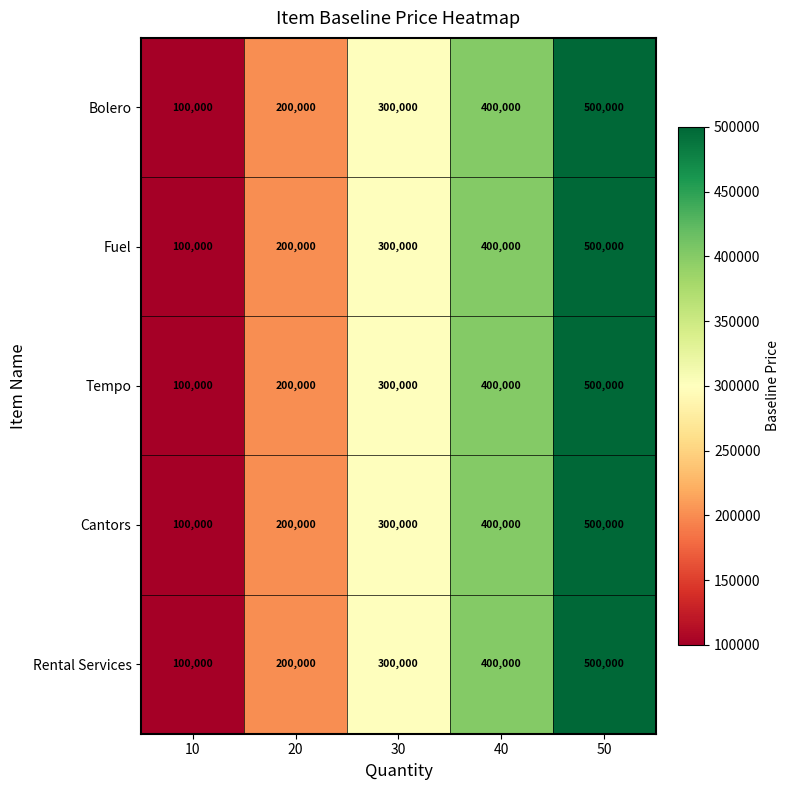

List the labels in order of Rental Services value, smallest first.

10, 20, 30, 40, 50